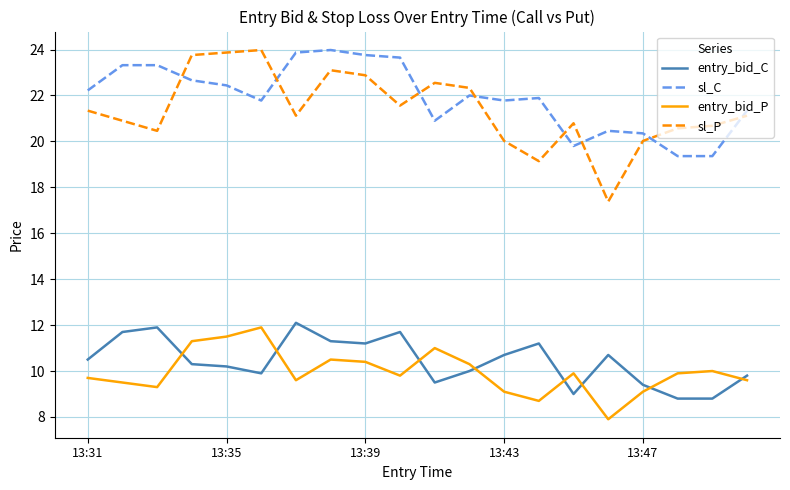

What is the average value of the sl_P series?

21.4